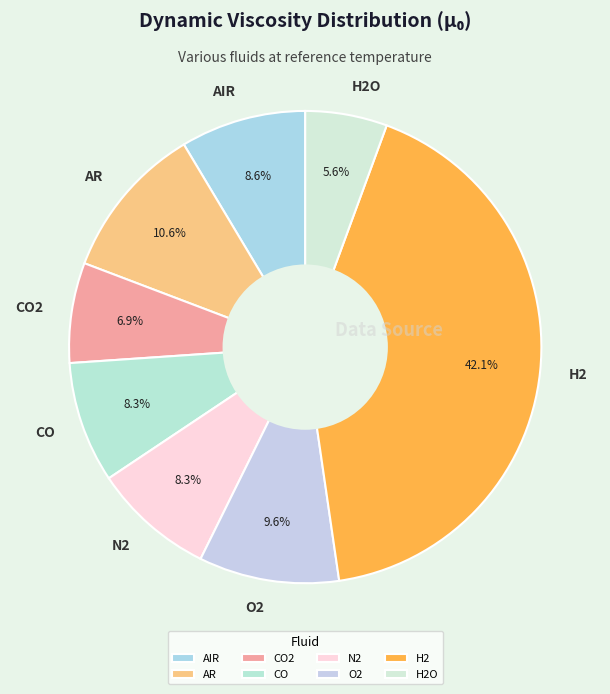

Does CO account for over 50% of the chart?

No